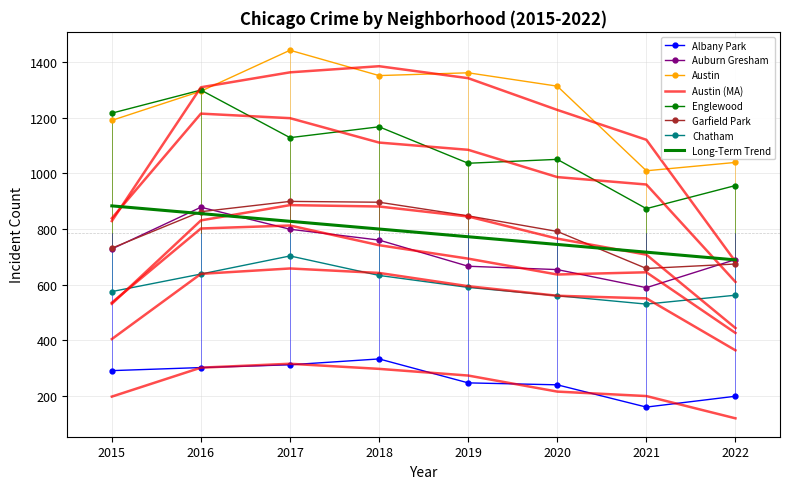

What is the difference between the highest and lowest values at 2022?

840